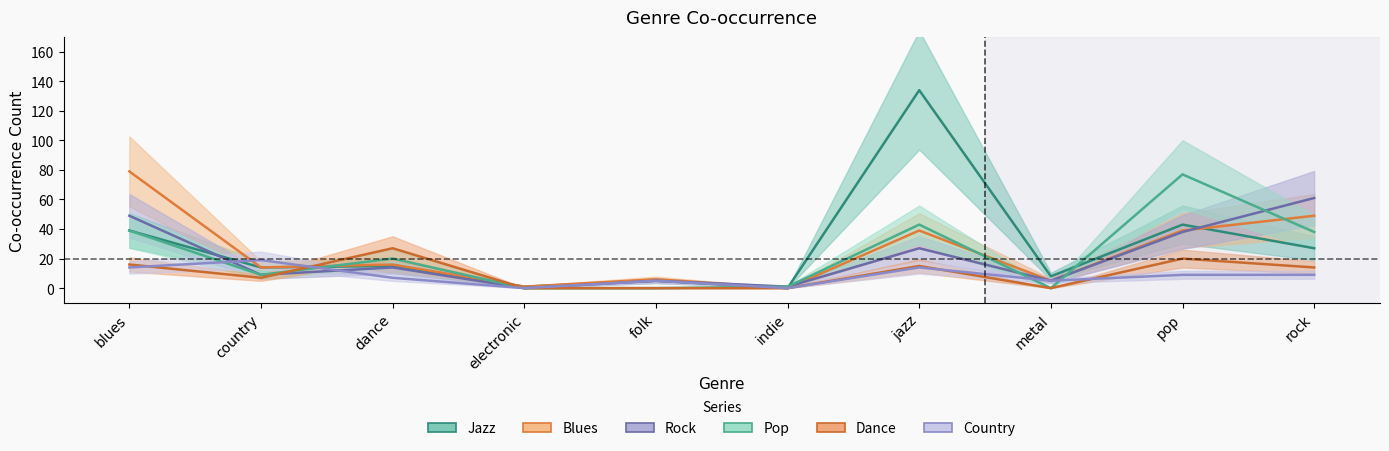

True or false: Pop has more than 0 points higher than both neighbors.

True